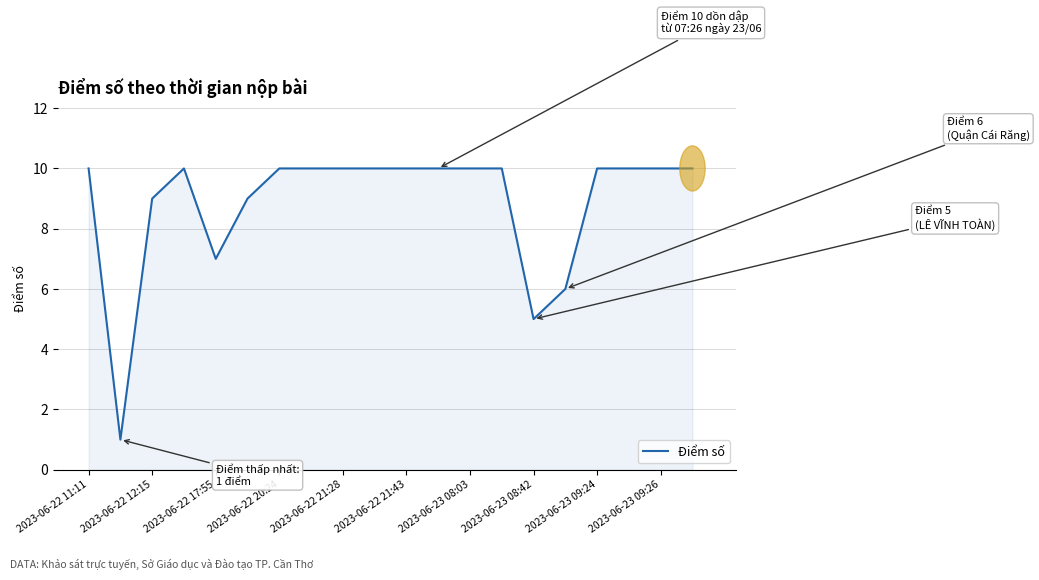

What is the greatest value displayed?

10